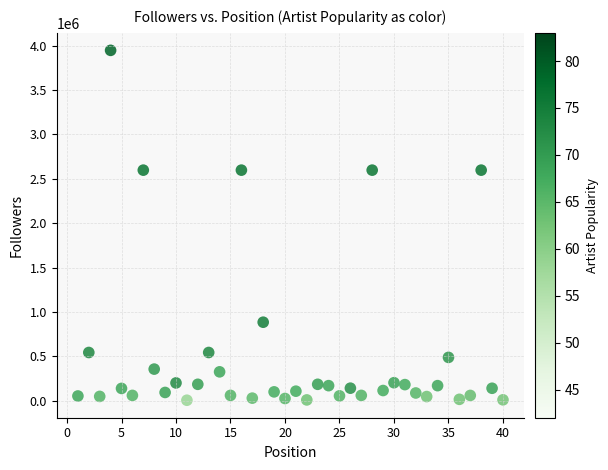

What is the range of Y values (max minus min)?

3941244